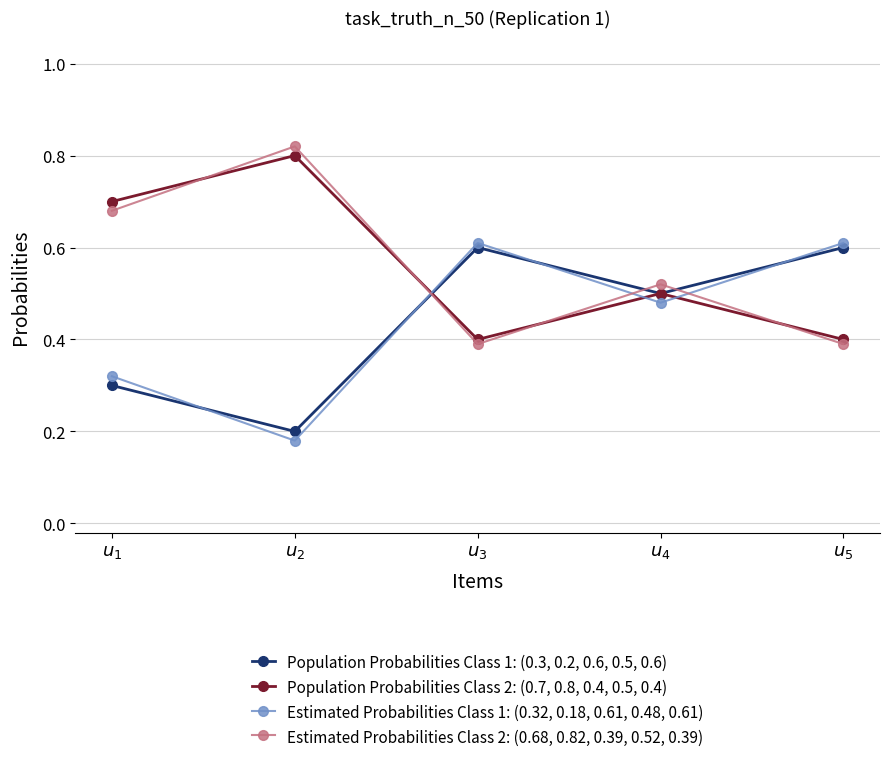

At how many categories does at least one series exceed 0?

5